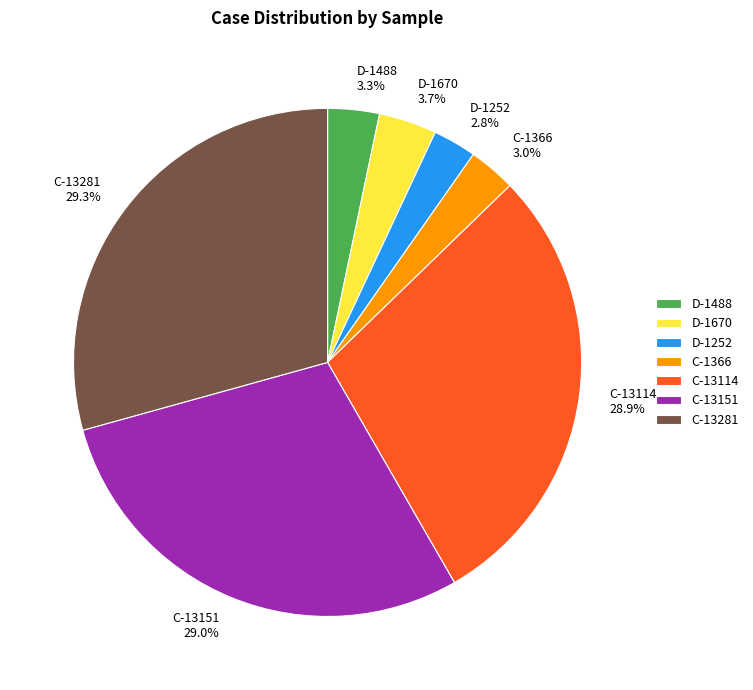

Does D-1670 account for over 50% of the chart?

No